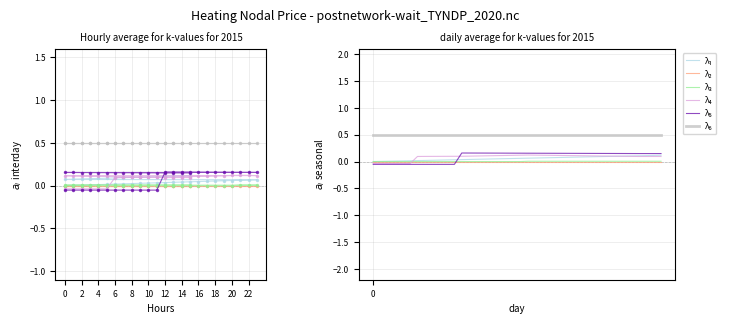

Is the value of λ₅ at 12 greater than the value of λ₆ at 25?

No